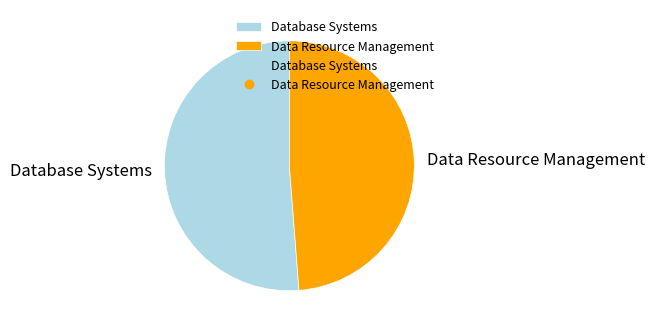

Which slice is the largest?

Database Systems